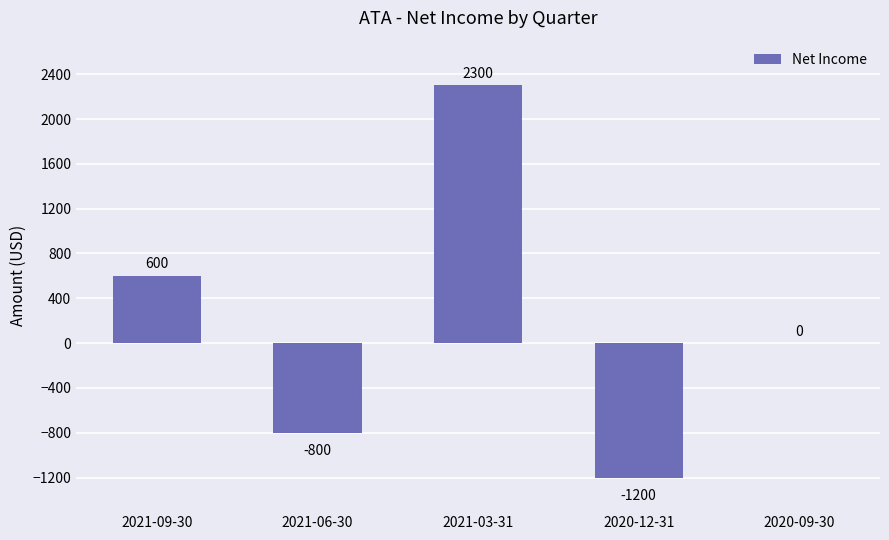

True or false: the data shows -2272 at 2020-09-30.

False